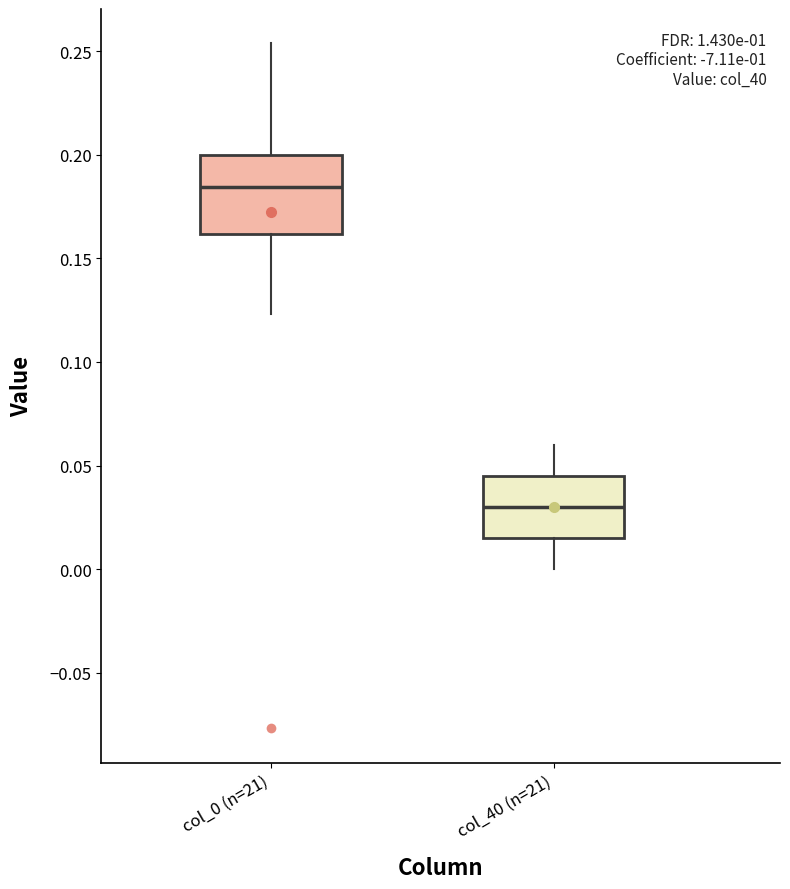

Where is the upper edge of the box for col_40 (n=21) on the y-axis? The values are not printed on the chart, so give them approximately, as read against the axis.

0.045